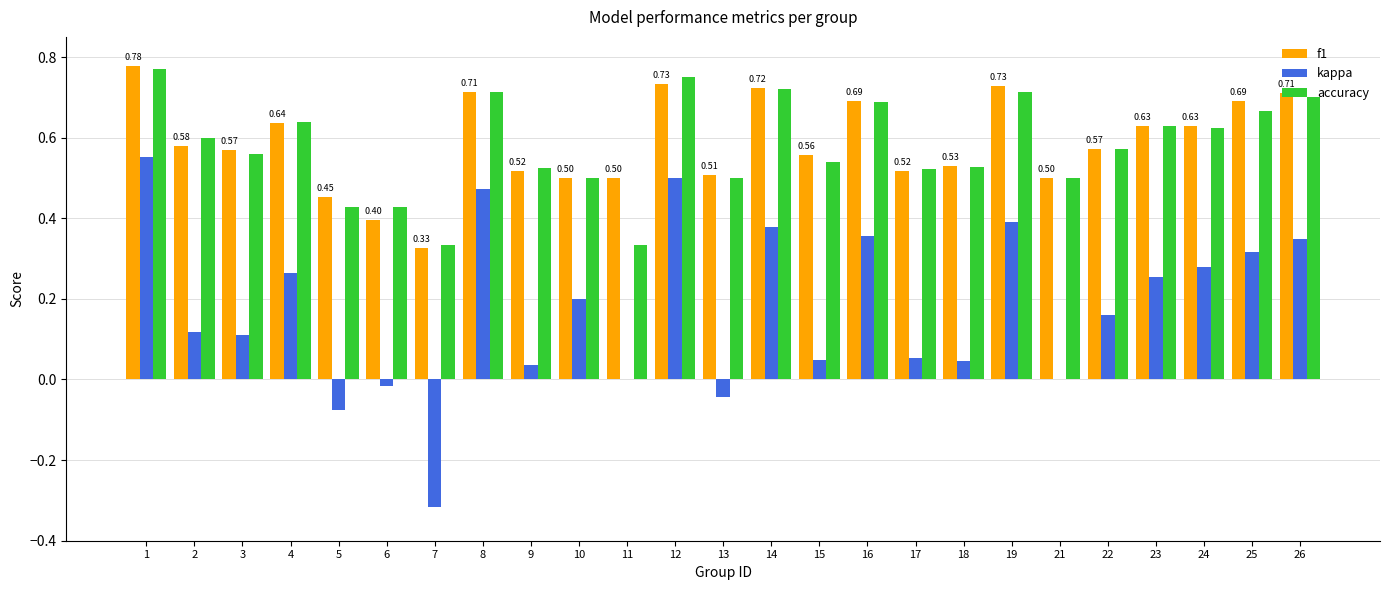

What is the sum of all f1 values?

14.7